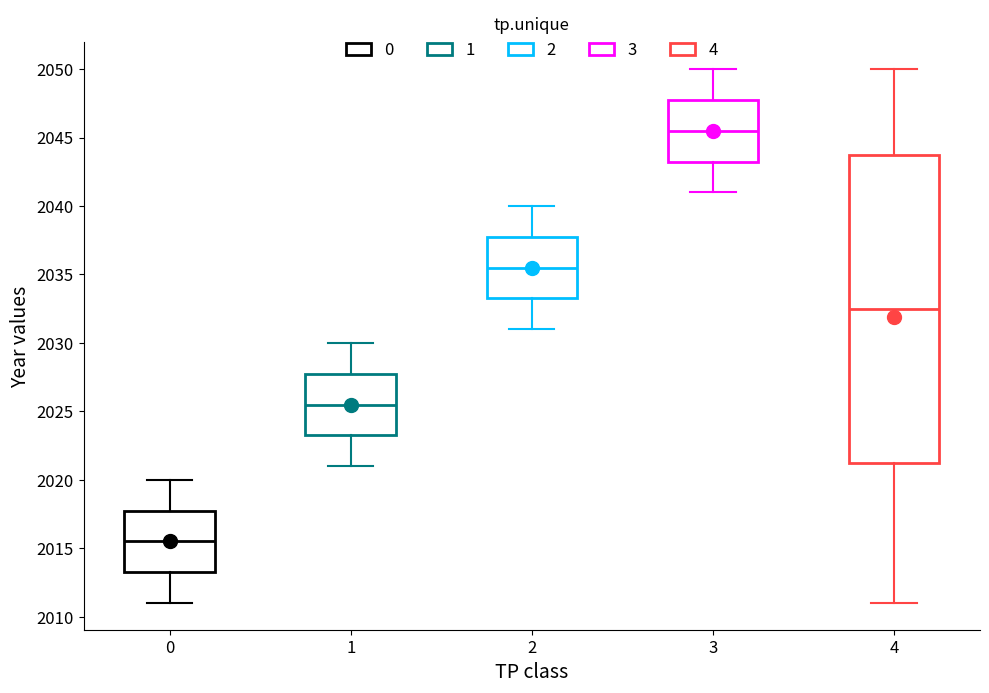

Reading left to right, read every box against the y-axis: the position of its median line, the range the box covers, and the ends of its whiskers. The values are not printed on the chart, so give them approximately, as read against the axis.

0: median 2015.5, box 2013.5 to 2018.0, whiskers 2011.0 to 2020.0
1: median 2025.5, box 2023.5 to 2028.0, whiskers 2021.0 to 2030.0
2: median 2035.5, box 2033.5 to 2038.0, whiskers 2031.0 to 2040.0
3: median 2045.5, box 2043.5 to 2048.0, whiskers 2041.0 to 2050.0
4: median 2032.5, box 2021.5 to 2044.0, whiskers 2011.0 to 2050.0